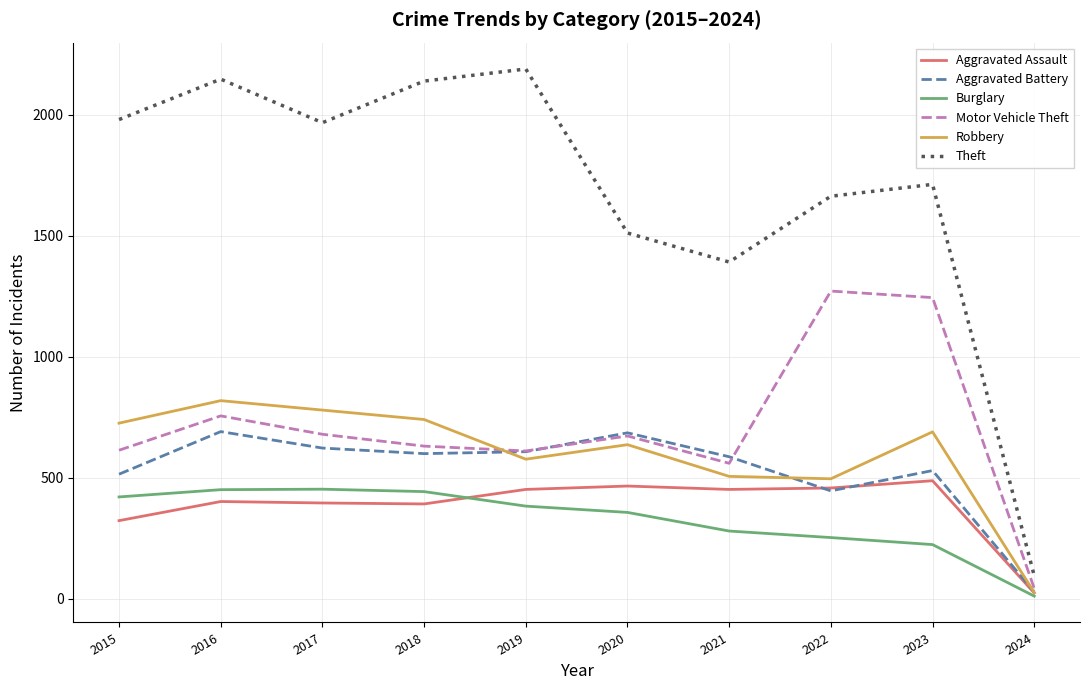

Which series has the largest total across all categories?

Theft